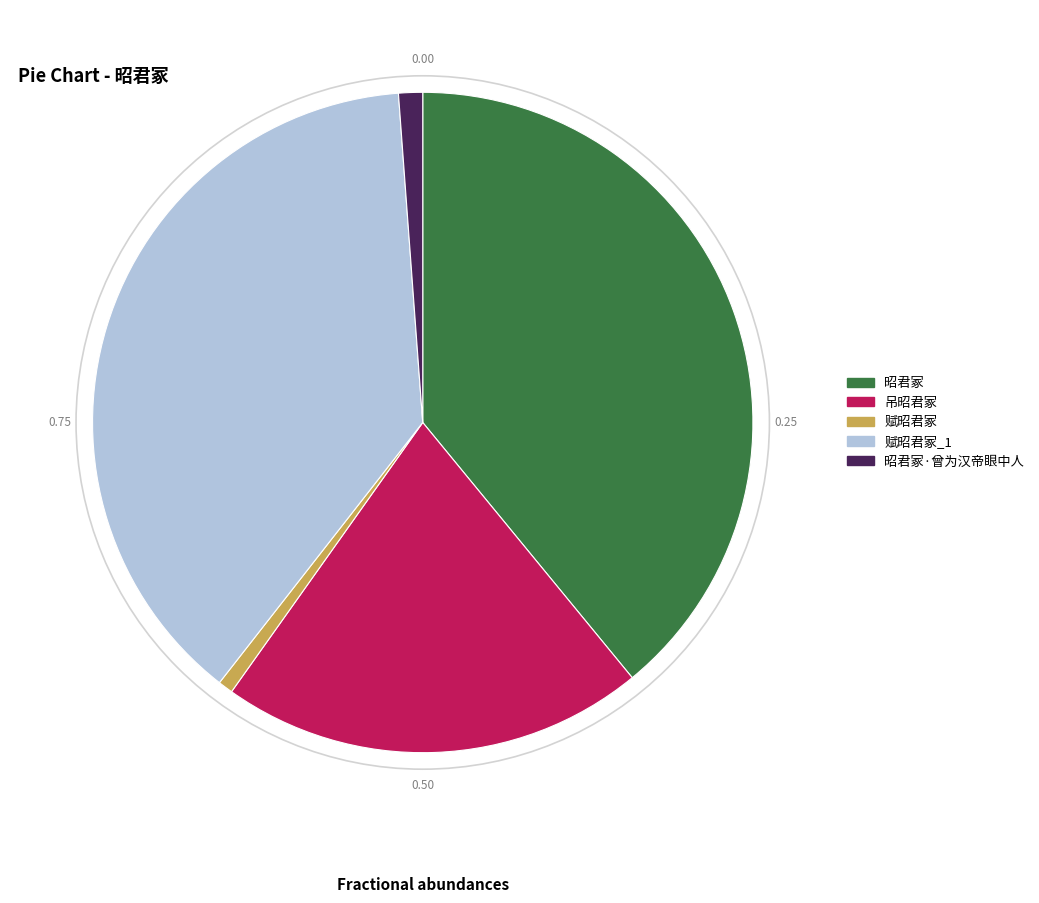

Which slice is the largest?

昭君冢